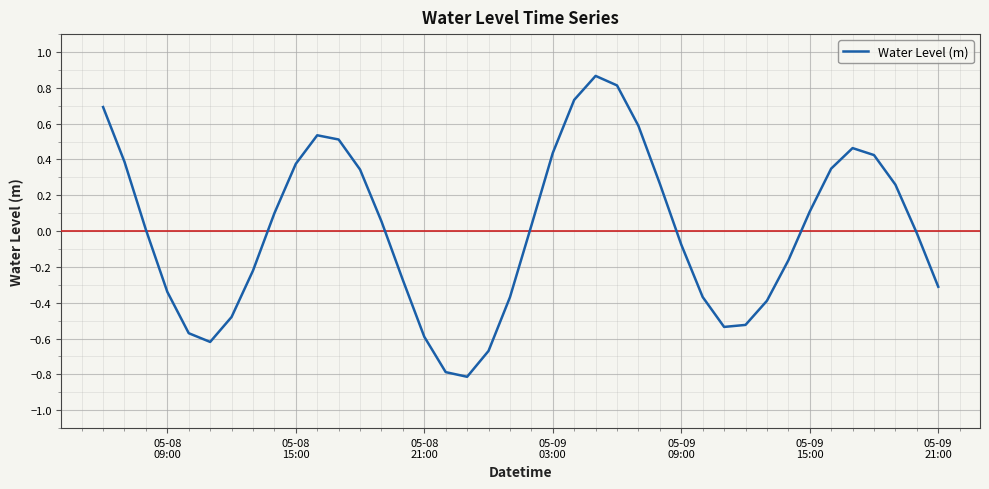

What is the smallest value displayed?

-0.8